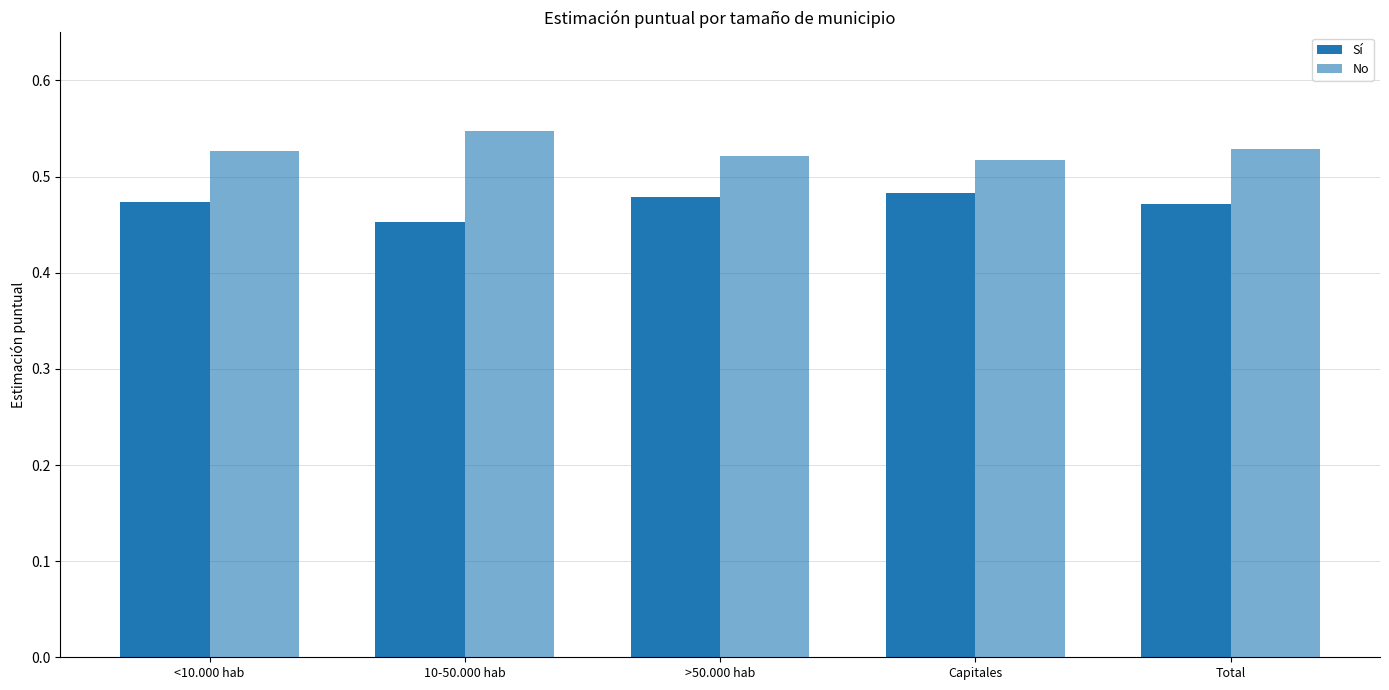

How many data points does each series have?

5